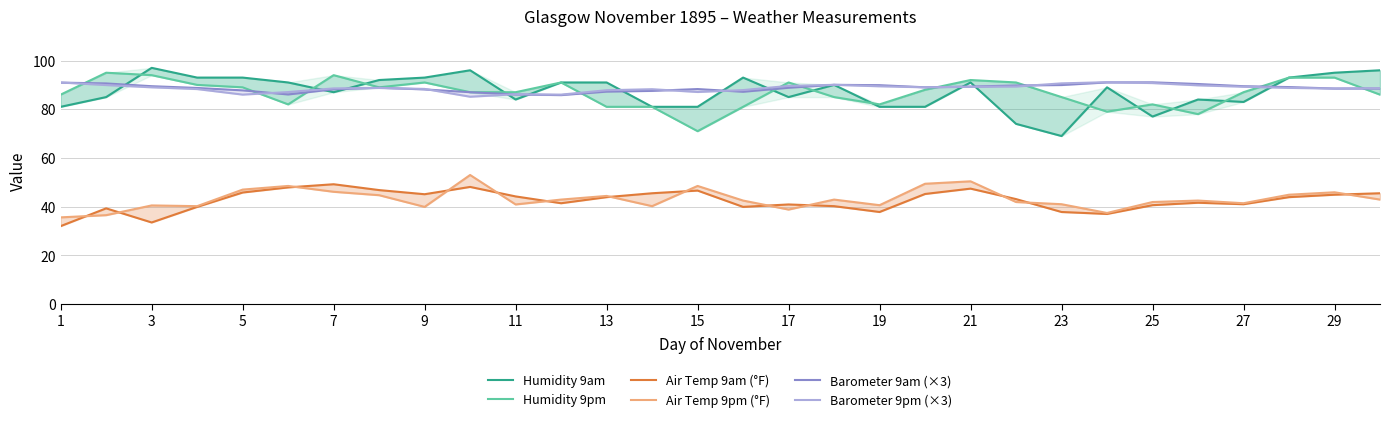

How many data points does each series have?

30